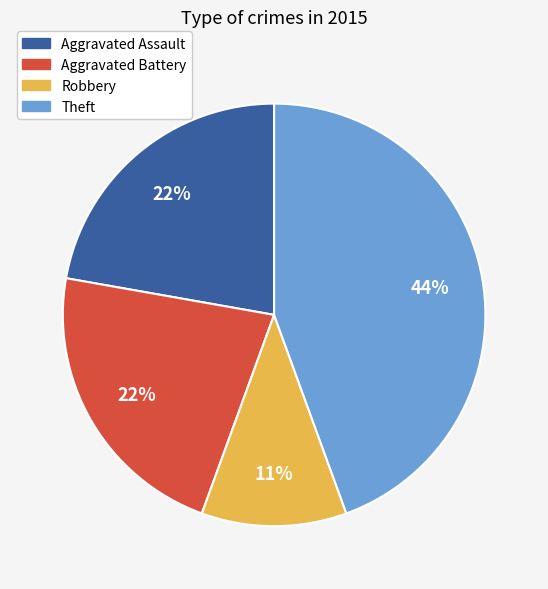

Is it true that Theft is 53% of the pie?

False